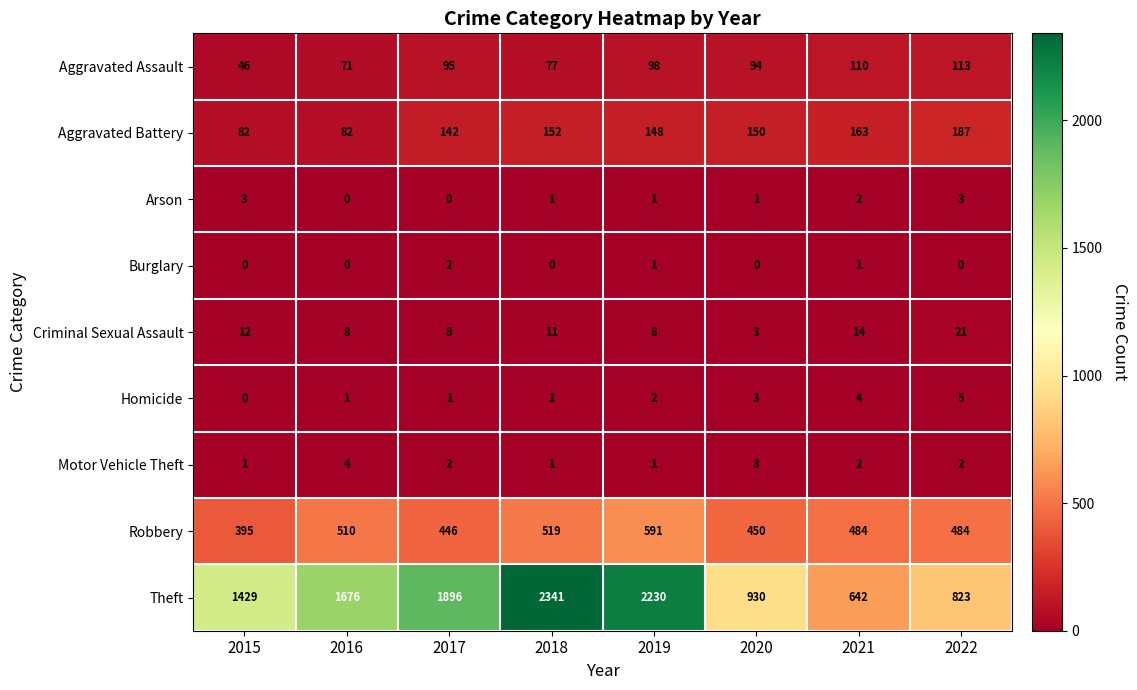

What is the difference between the Criminal Sexual Assault values at 2016 and 2021?

6